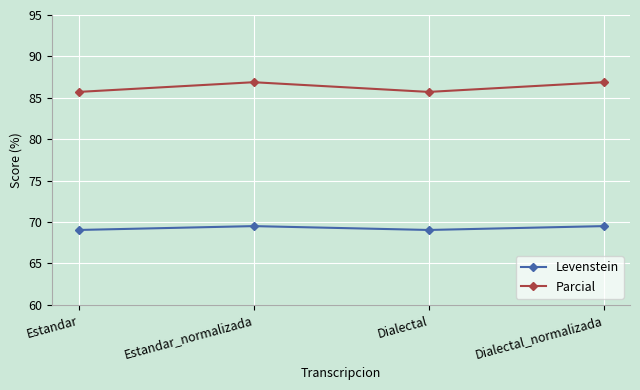

Count the Parcial values in the range 85 to 86.

2